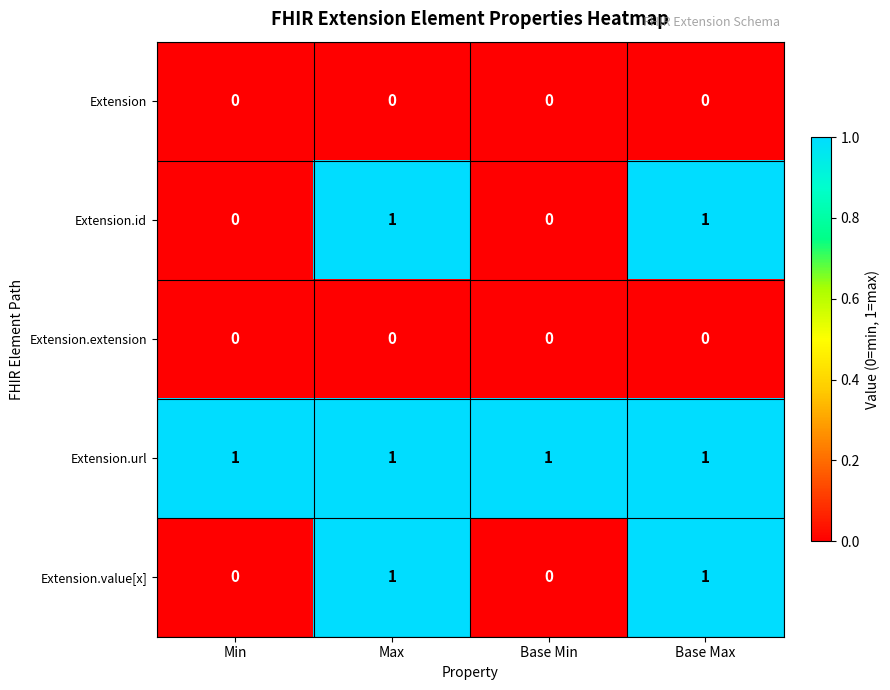

At how many categories does at least one series exceed 0?

4